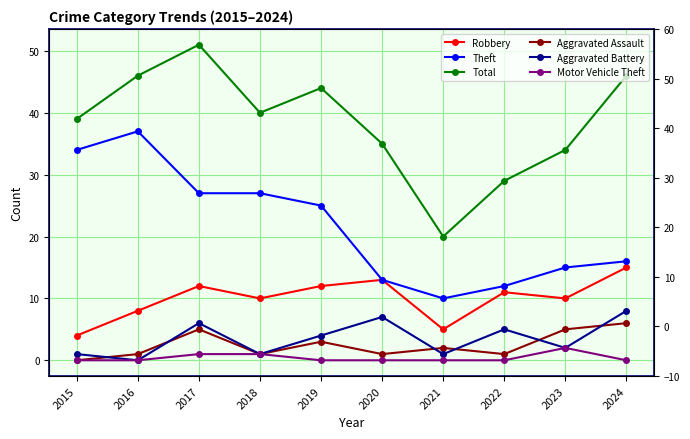

What value does the Robbery series have at 2019?

12